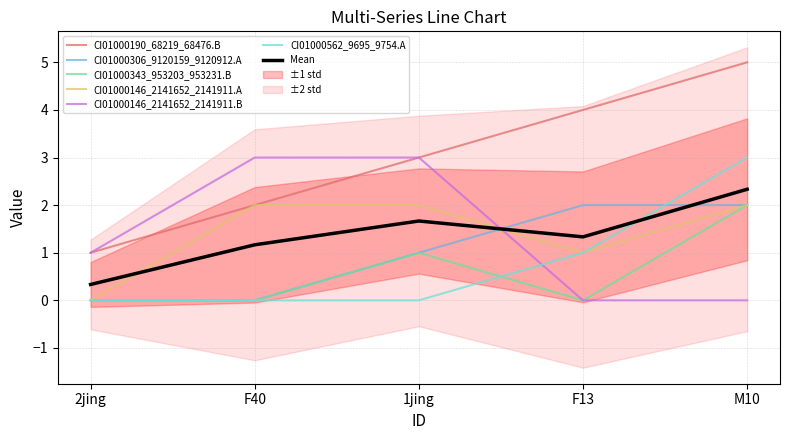

True or false: CI01000190_68219_68476.B and CI01000146_2141652_2141911.A cross at least once.

False